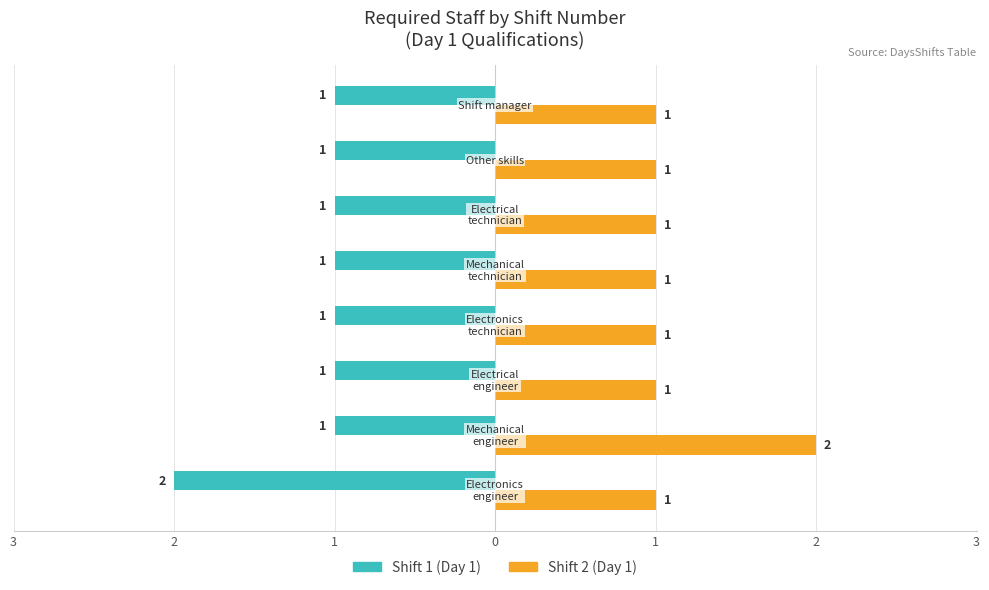

What are all the series names shown in the legend?

Shift 1 (Day 1), Shift 2 (Day 1)